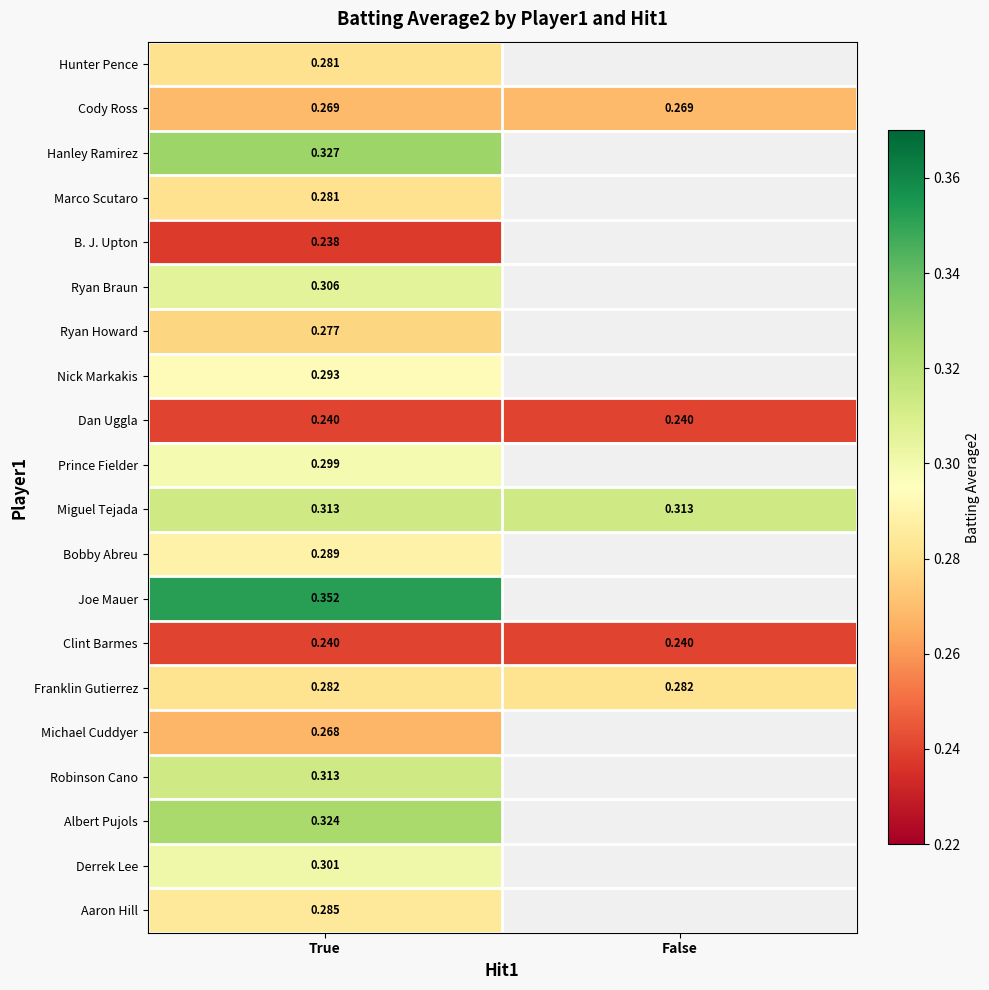

Is the value of Cody Ross at True greater than the value of Hanley Ramirez at True?

No